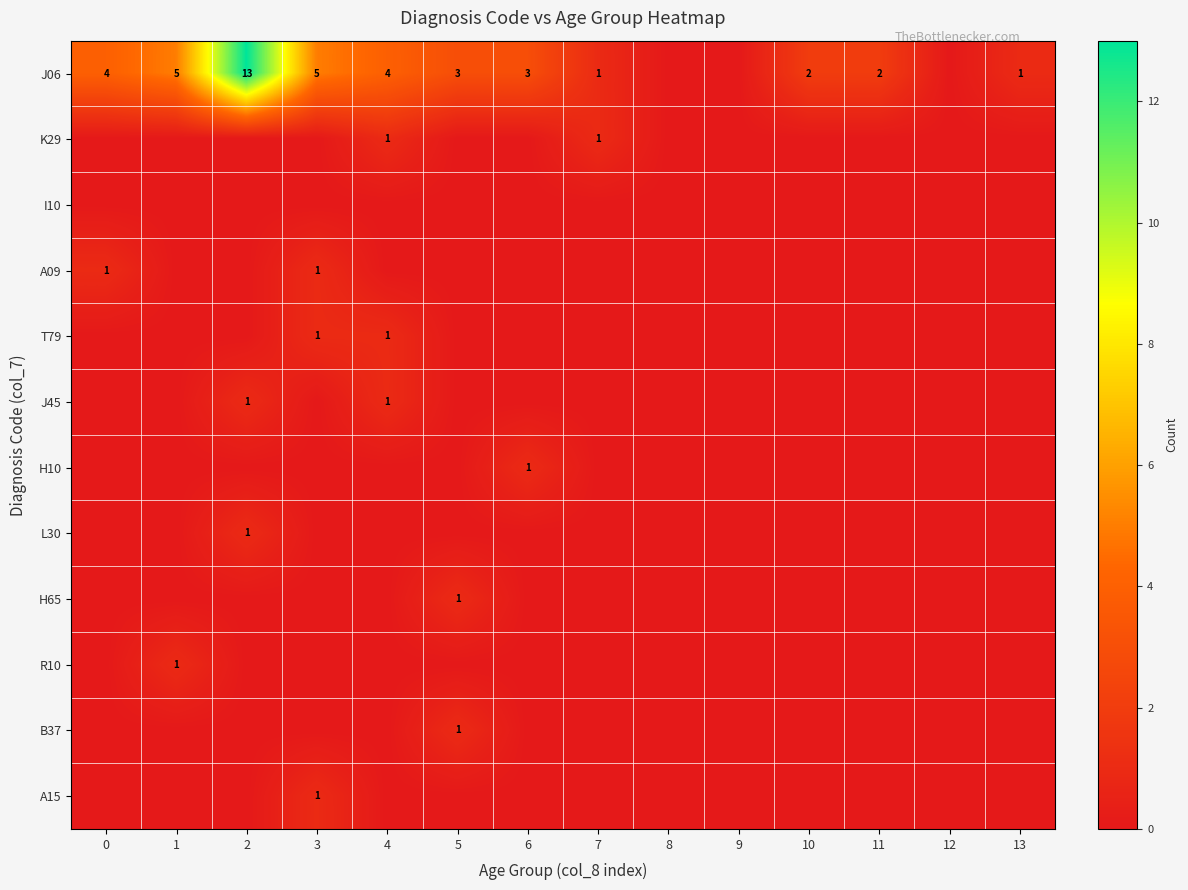

Which series has the widest spread of values?

J06